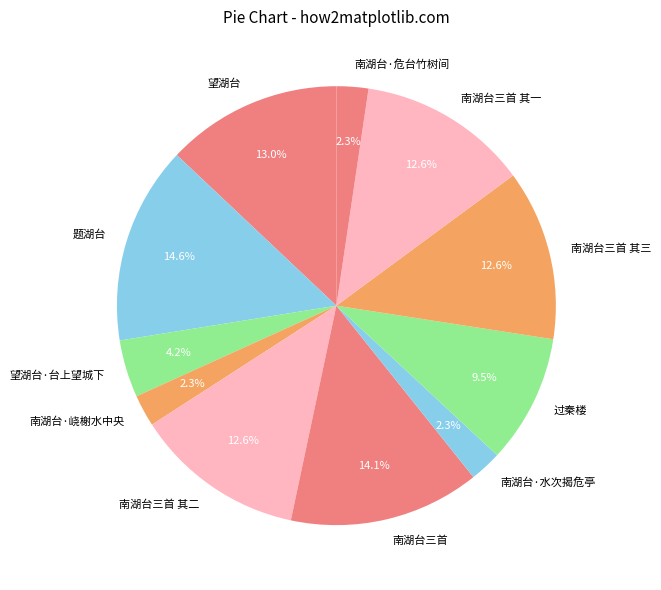

How many slices are in this pie chart?

11